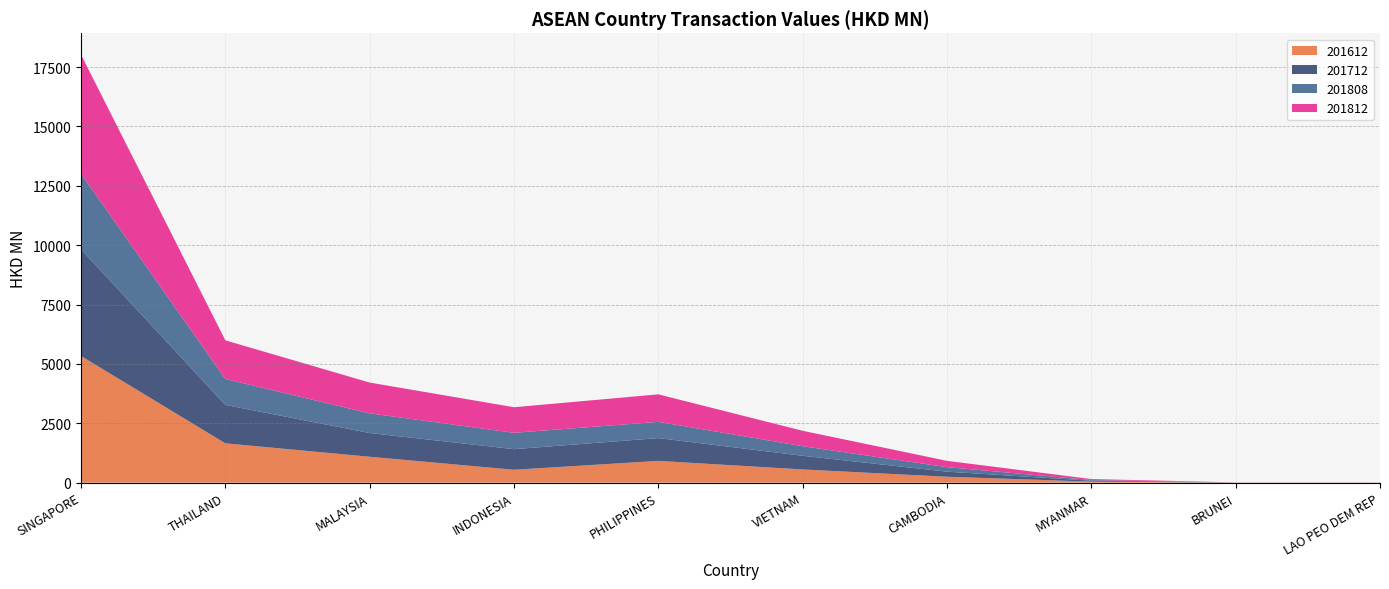

Reading right to left, list all the values displayed in this chart.

201612: 1.9	2.9	43.1	248.7	555.5	916.3	543.4	1090.1	1655.5	5333.9
201712: 1.5	2.7	37.9	214.4	576.5	960.5	867.3	1000.0	1618.1	4492.2
201808: 2.8	2.1	28.3	189.7	403.2	684.4	687.6	828.2	1092.5	3184.3
201812: 3.8	3.9	42.4	265.8	649.2	1157.0	1077.9	1296.5	1626.5	5011.3